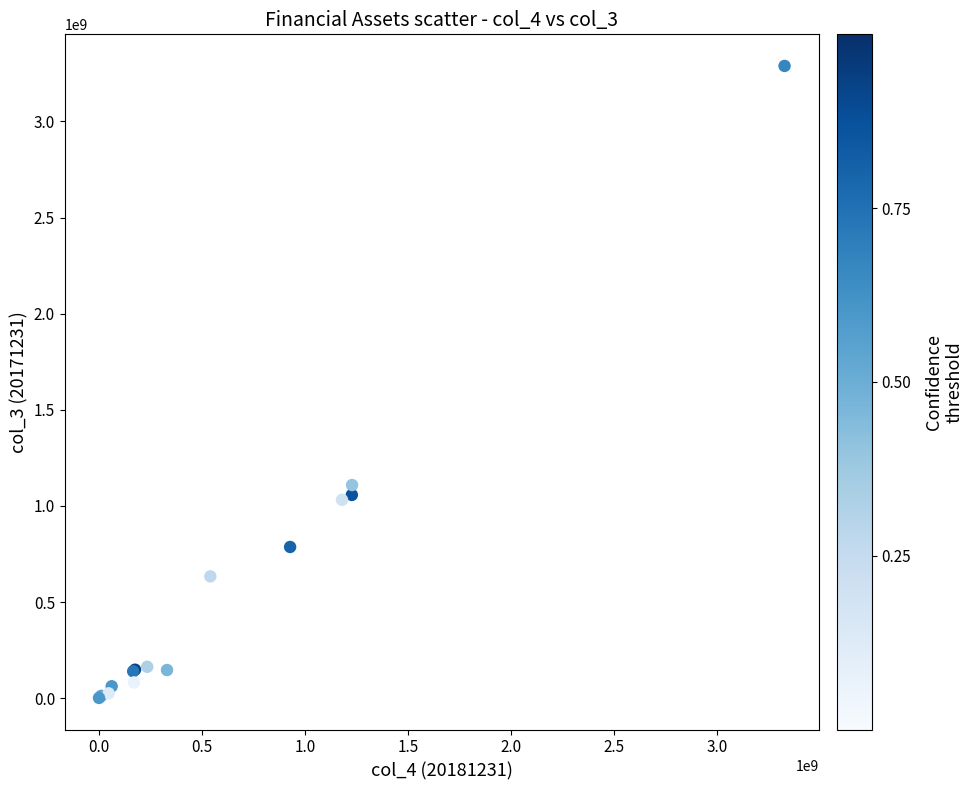

What Y value in the scatter plot is closest to 1645024908?

1108803207.7